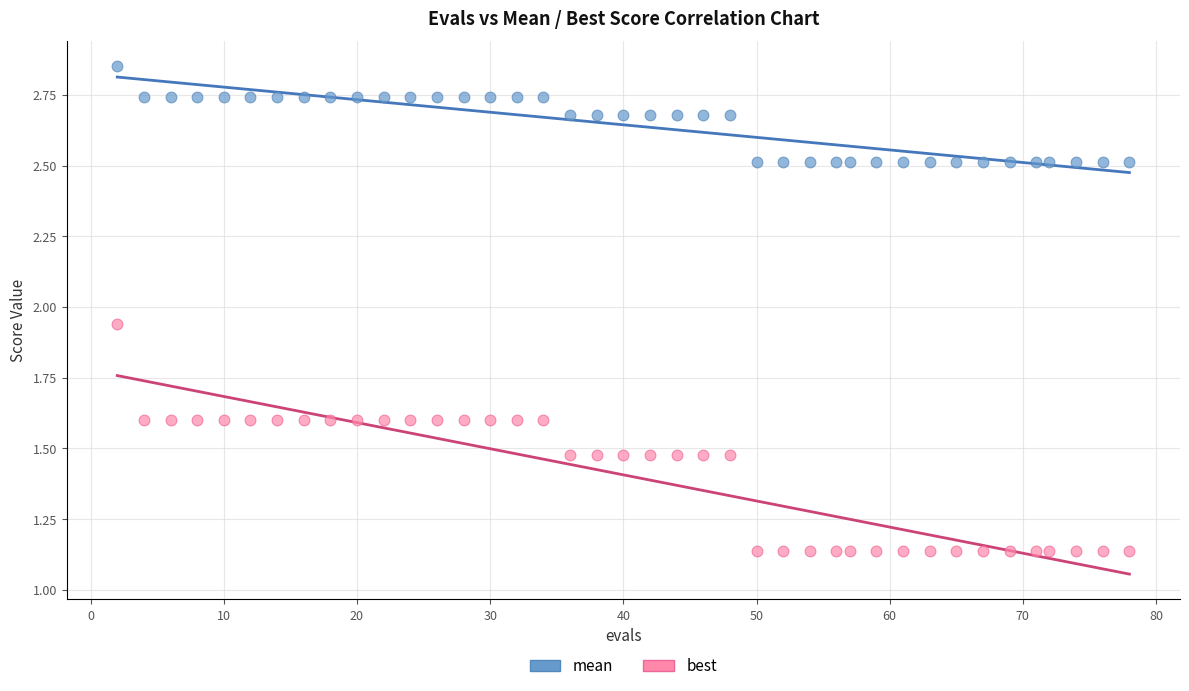

What are all the series names shown in the legend?

mean, best